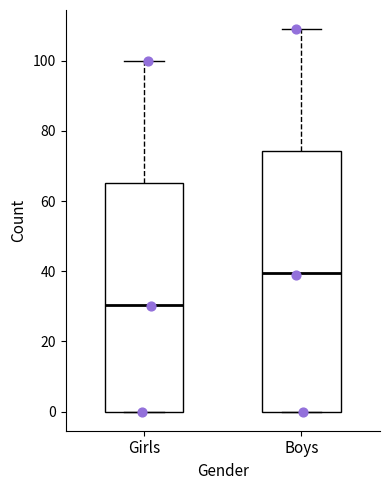

Reading left to right, transcribe this box plot: for each box, give where its median line is, the range the box spans, and where its two whiskers end, as read against the y-axis. The values are not printed on the chart, so give them approximately, as read against the axis.

Girls: median 30, box 0 to 66, whiskers 0 to 100
Boys: median 40, box 0 to 74, whiskers 0 to 110